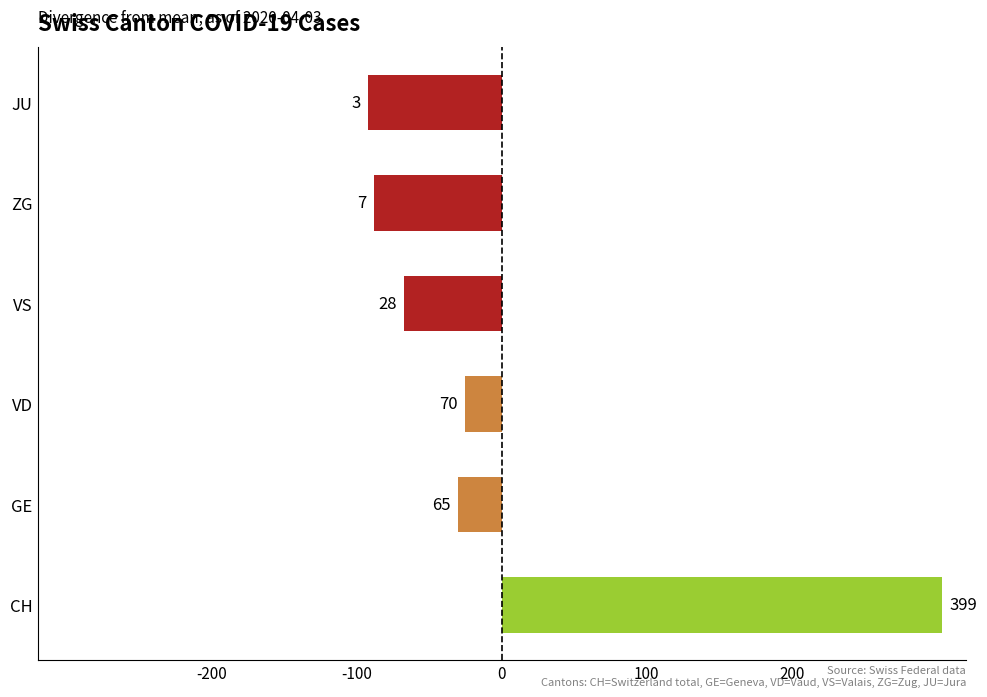

What is the greatest value displayed?

303.7